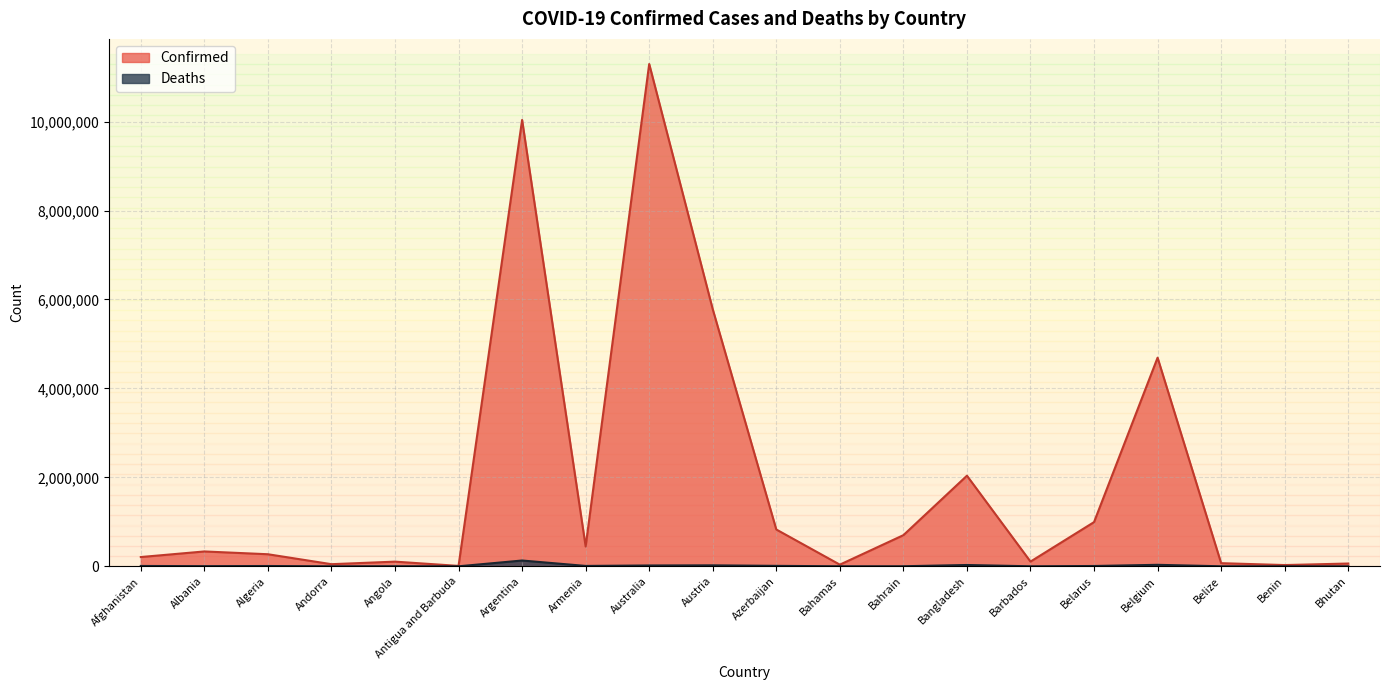

True or false: Deaths and Confirmed cross at least once.

False